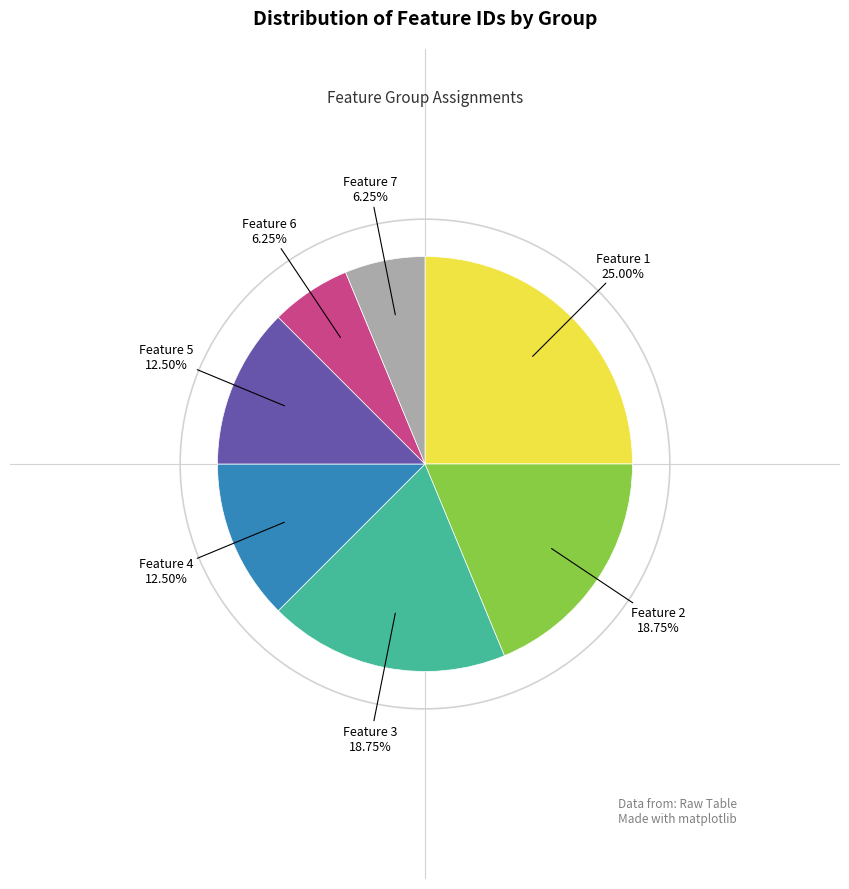

Which category has the biggest portion of the pie?

Feature 1